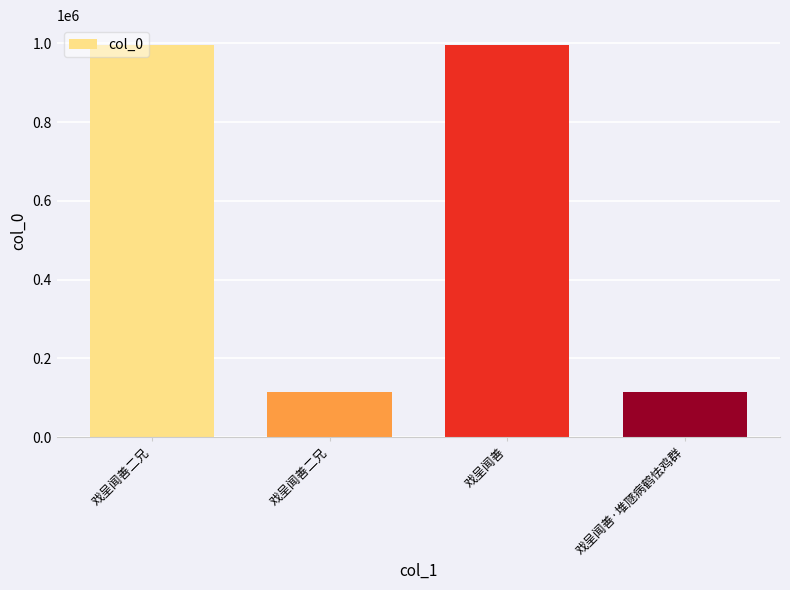

What is the ratio of the value at 戏呈闻善二兄 to the value at 戏呈闻善二兄?

0.1